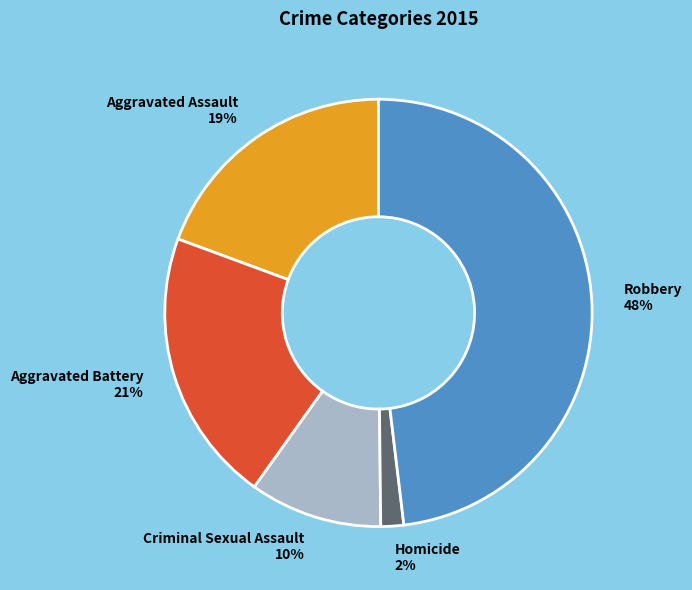

True or false: Criminal Sexual Assault accounts for 10% of the total.

True